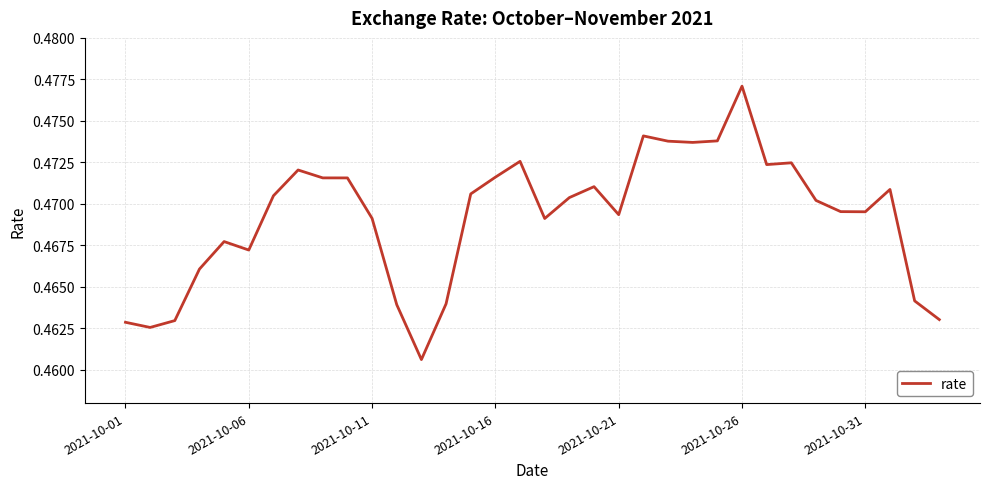

True or false: there are more than 2 points higher than both neighbors.

True